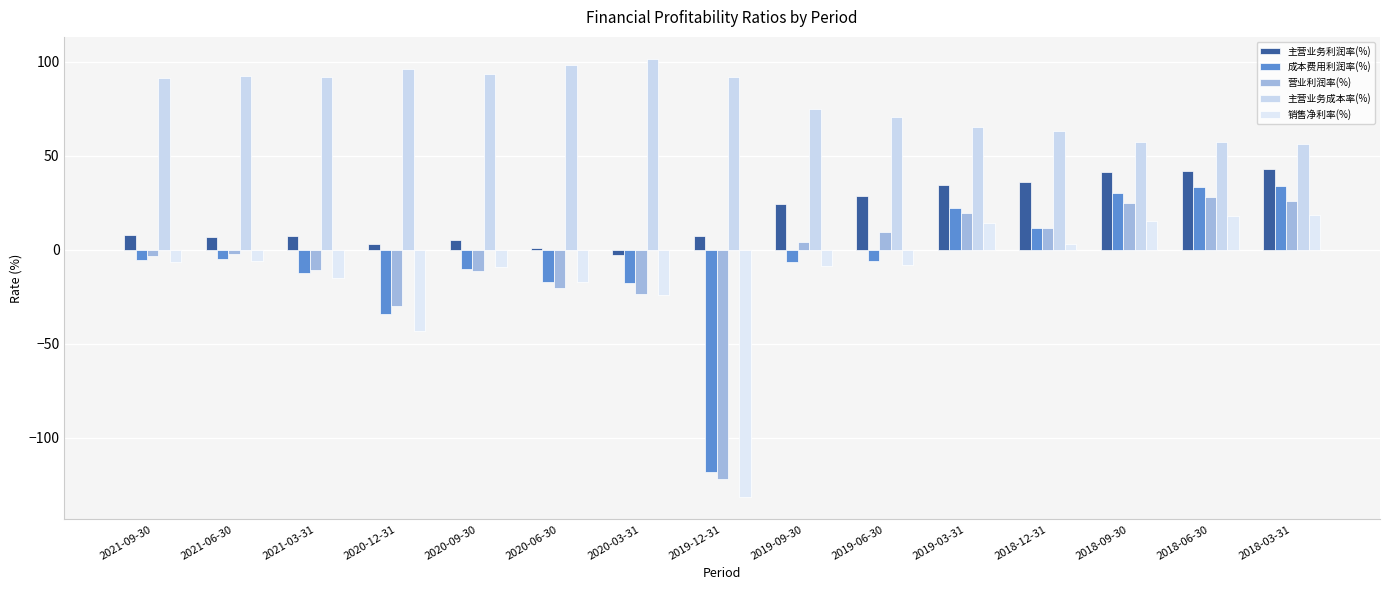

The value of 销售净利率(%) at 2018-09-30 is 15.5. True or false?

True